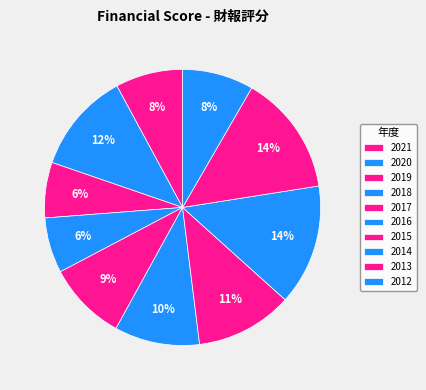

The 2020 slice represents 26% of the pie. True or false?

False